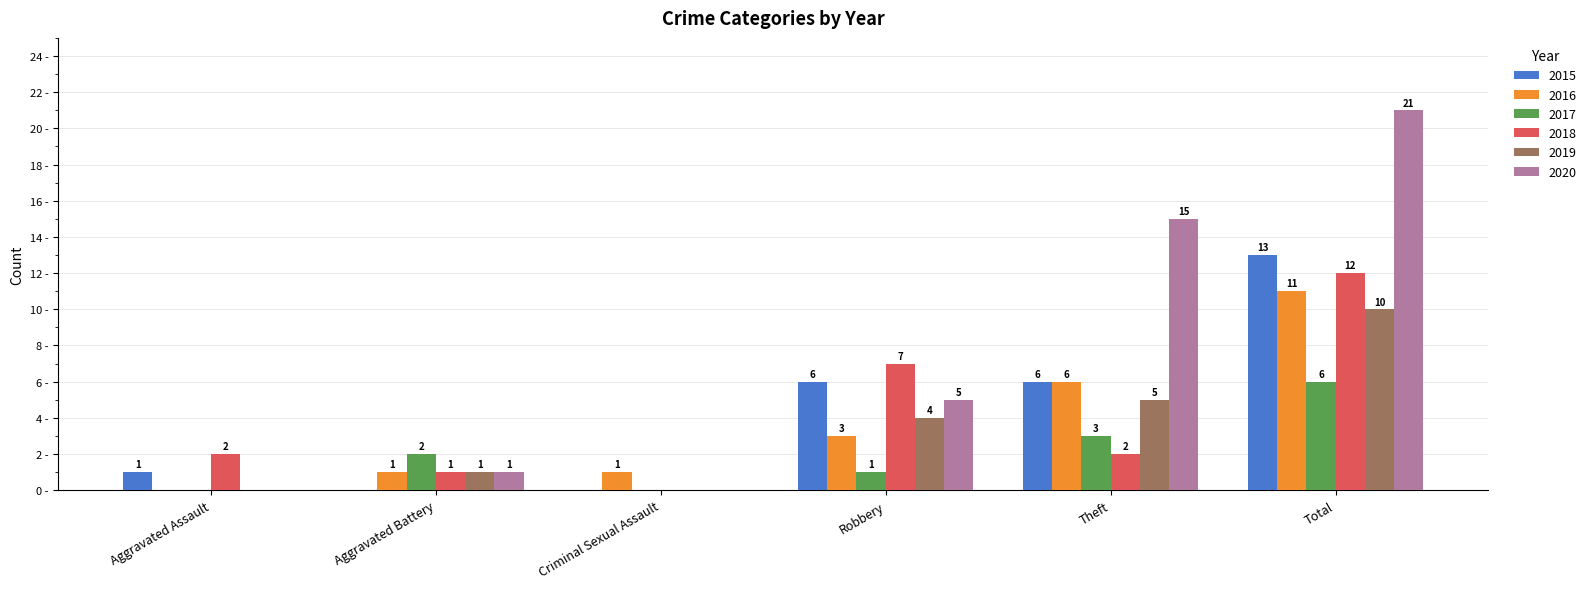

At which category does the chart reach its peak across all series?

Total